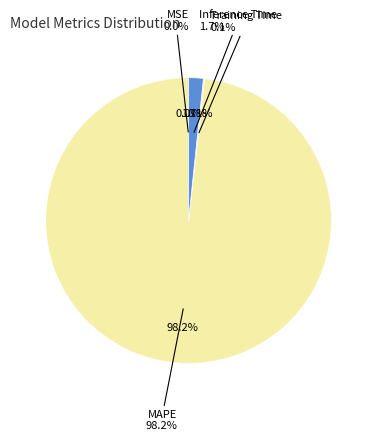

Rank the categories by value from highest to lowest.

MAPE, Inference Time, Training Time, MSE, SMAPE